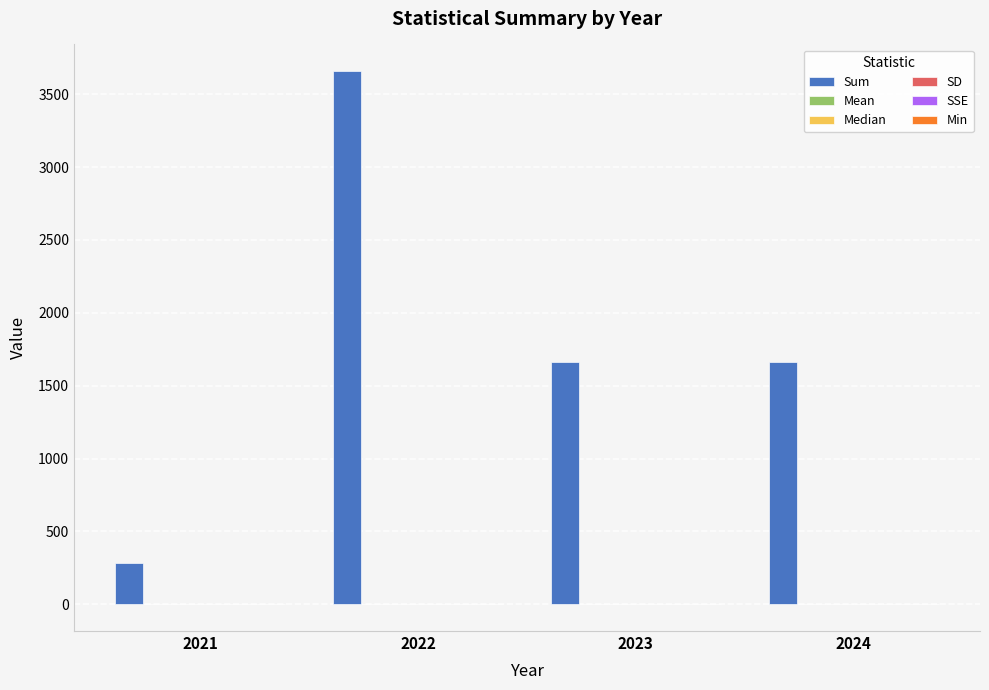

Between 2021 and 2022, which series saw the biggest shift?

Sum